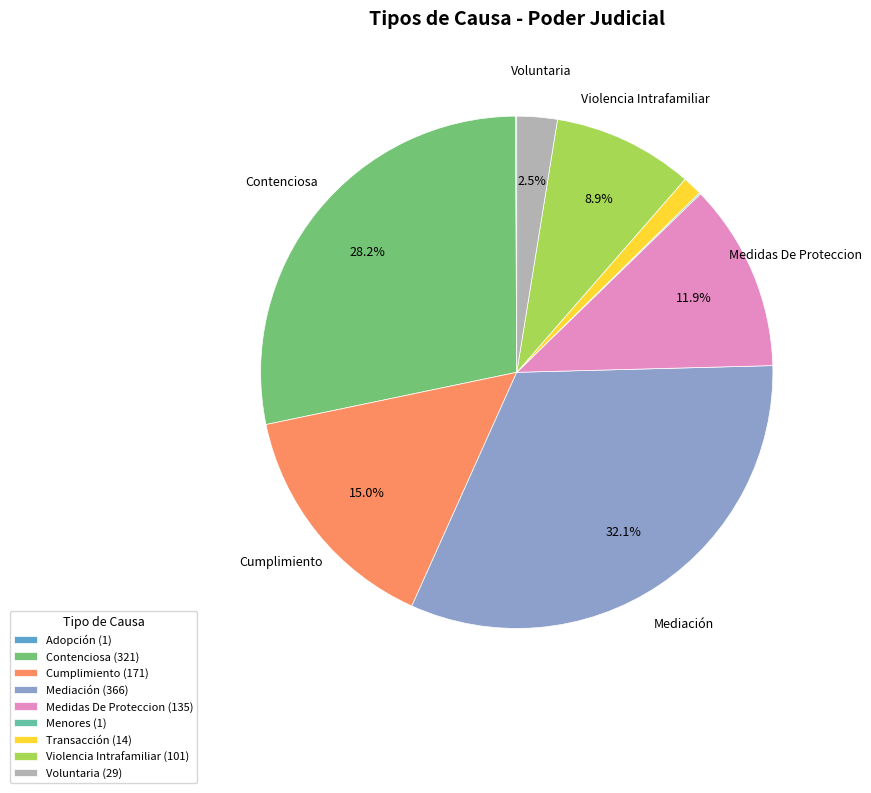

True or false: Mediación accounts for 32% of the total.

True